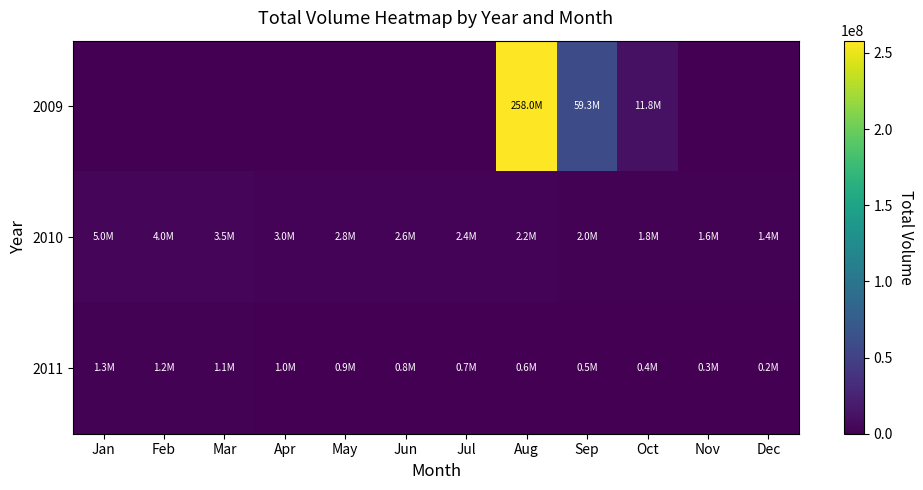

List the series in order of their peak value, lowest first.

2011, 2010, 2009